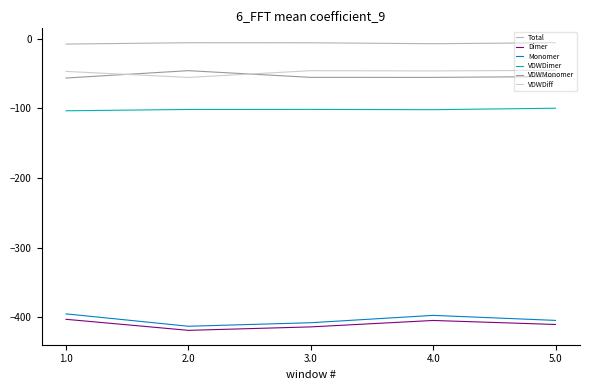

True or false: VDWMonomer and Total intersect in this chart.

False